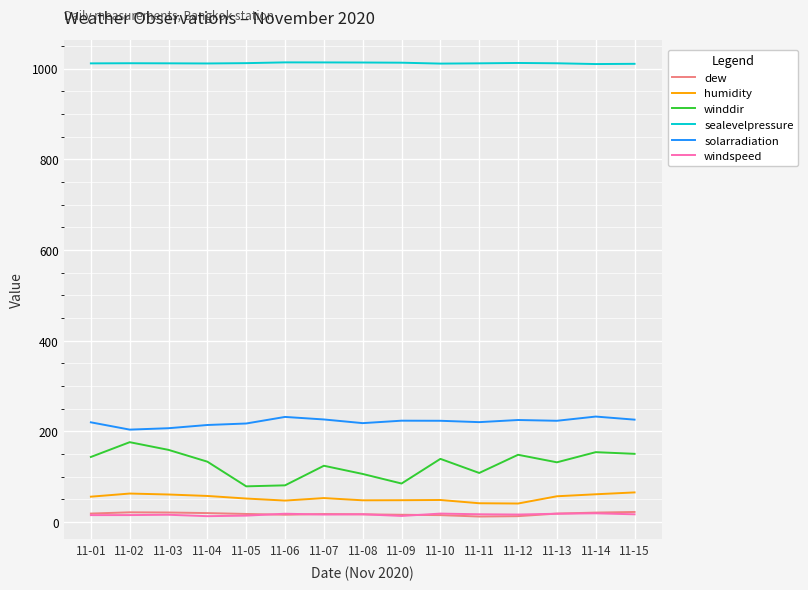

True or false: winddir and sealevelpressure intersect in this chart.

False